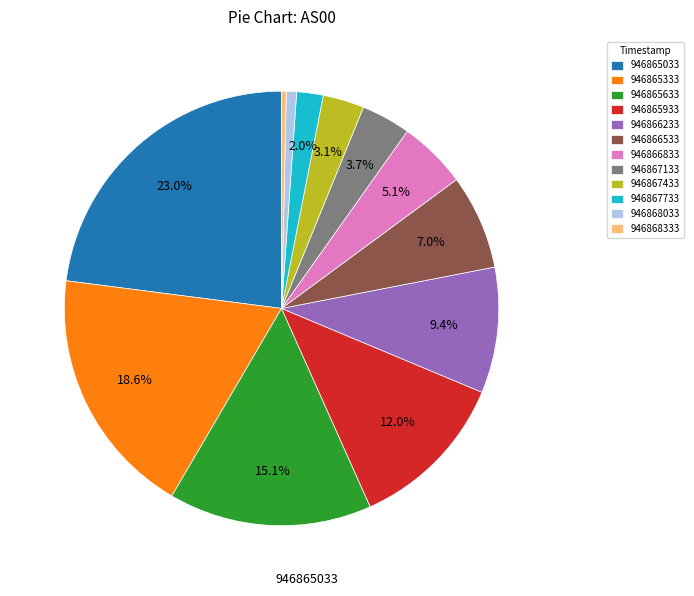

The 946865033 slice represents 9% of the pie. True or false?

False